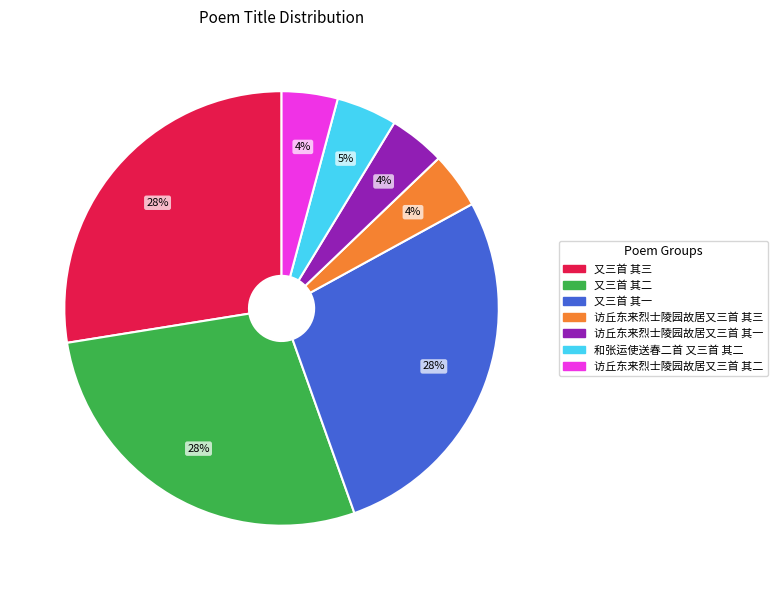

To the nearest percent, what is the average slice percentage?

14%